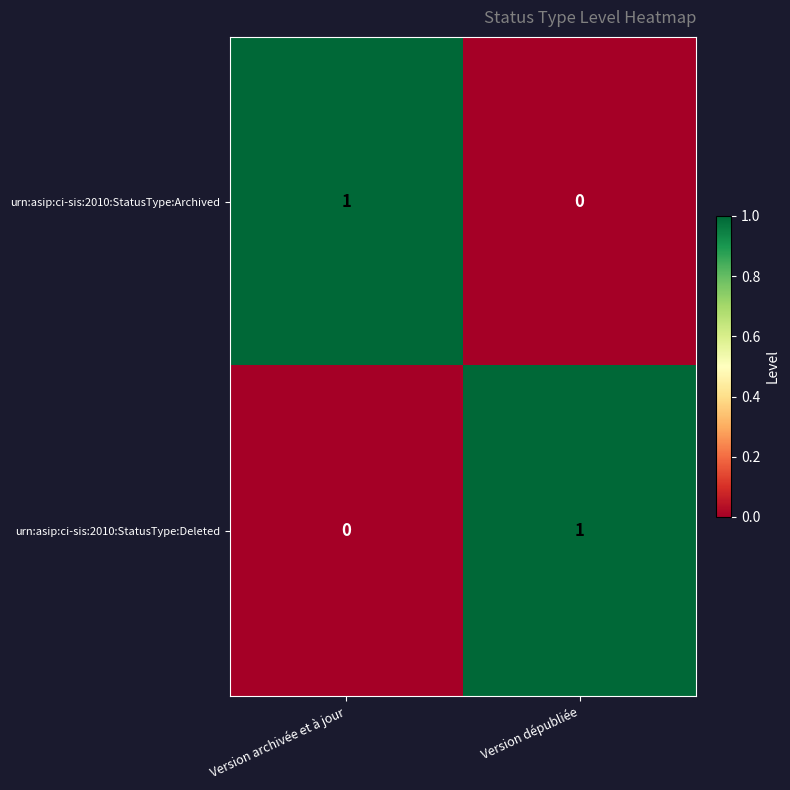

Rank the categories by urn:asip:ci-sis:2010:StatusType:Archived value from highest to lowest.

Version archivée et à jour, Version dépubliée